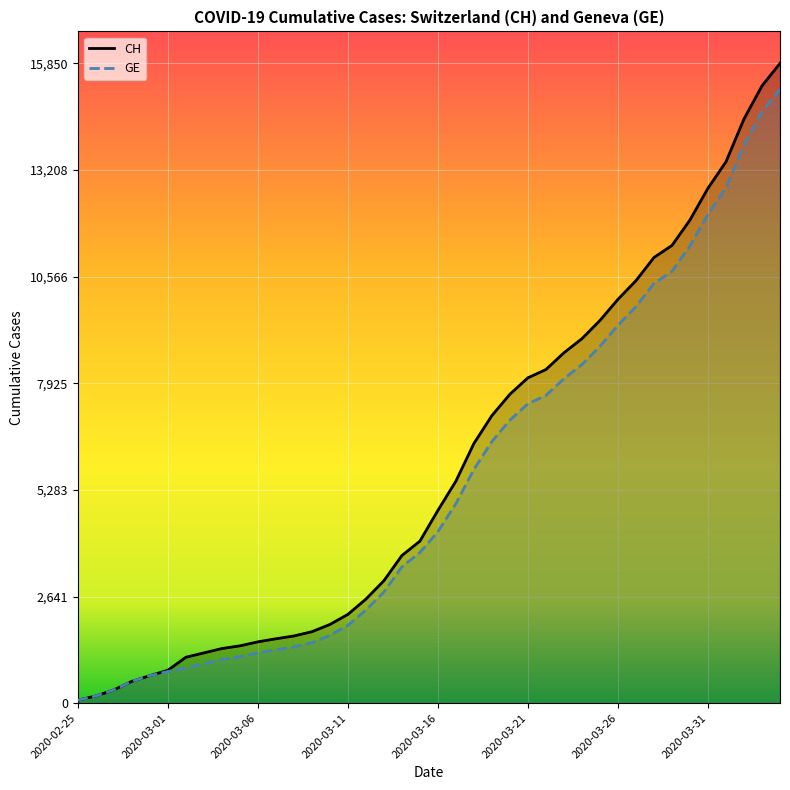

True or false: CH and GE intersect in this chart.

False